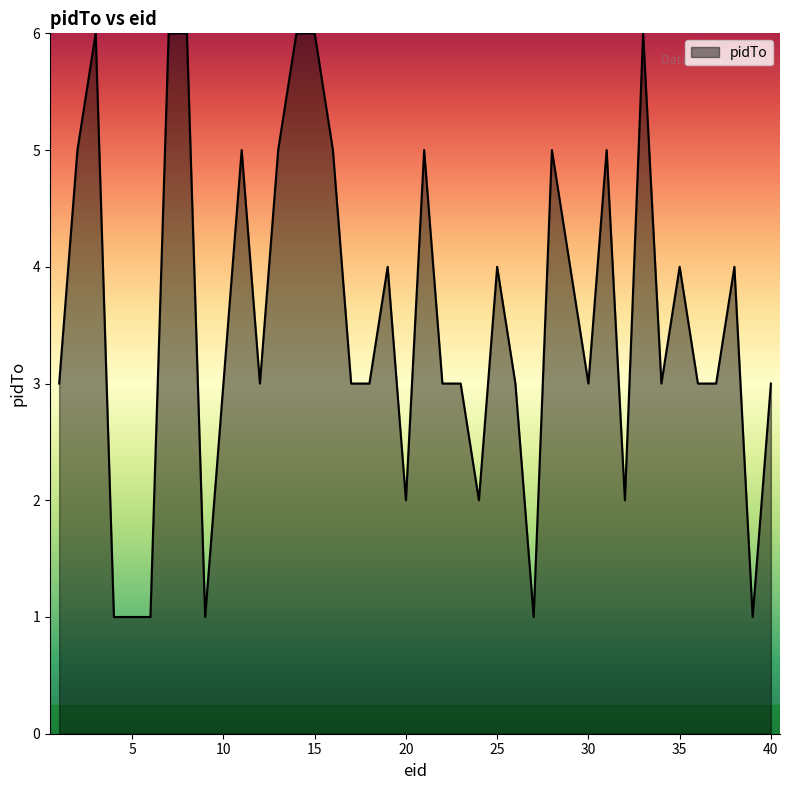

How many lines are shown in the chart?

1